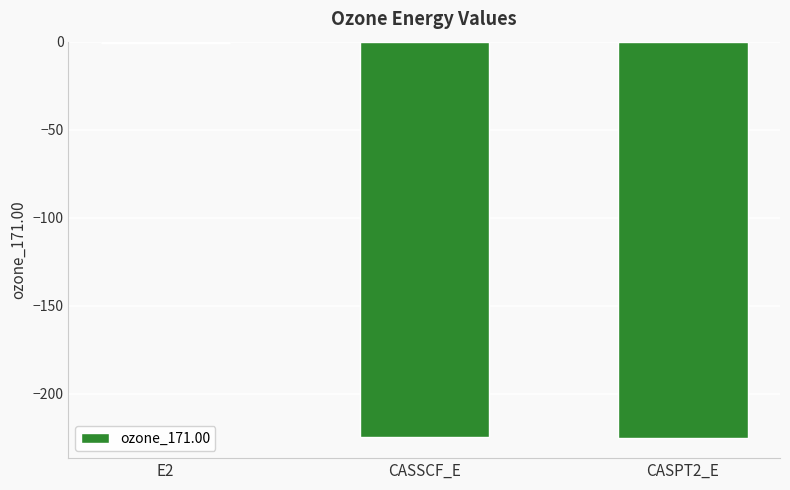

Between CASSCF_E and E2, which is larger?

E2